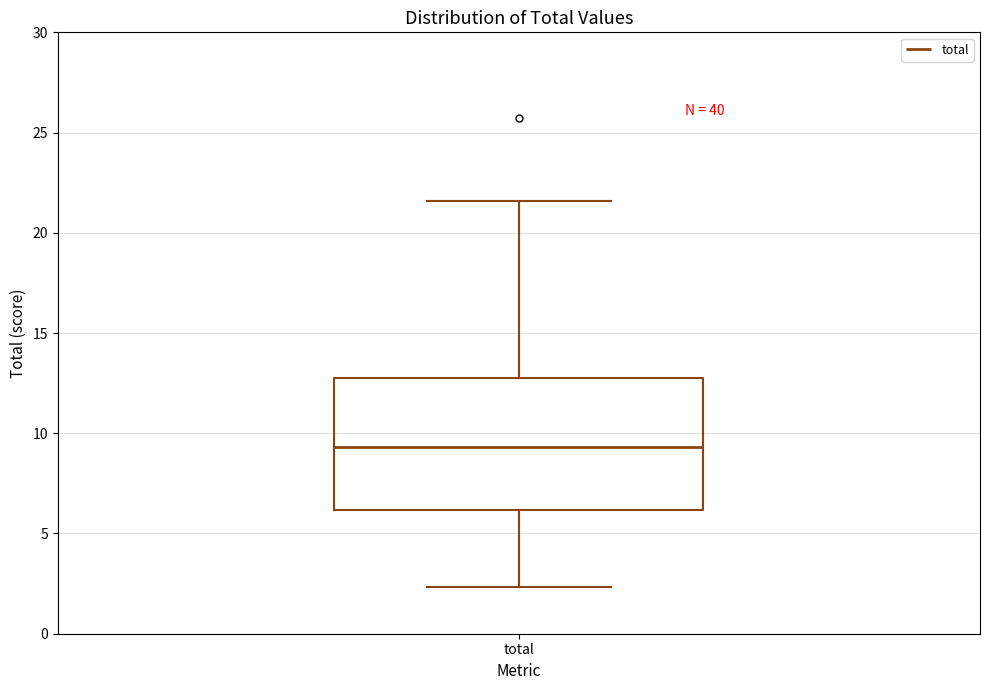

Where does the upper whisker of the box for total end on the y-axis? The values are not printed on the chart, so give them approximately, as read against the axis.

21.5